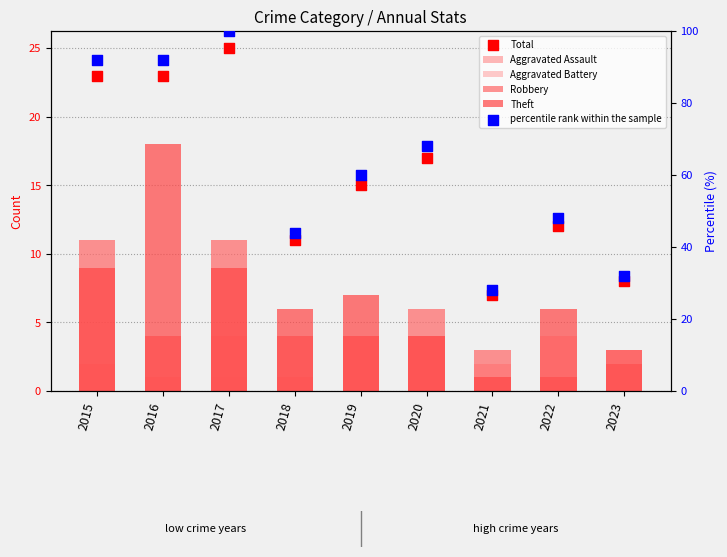

At which category is the sum across all series the highest?

2017